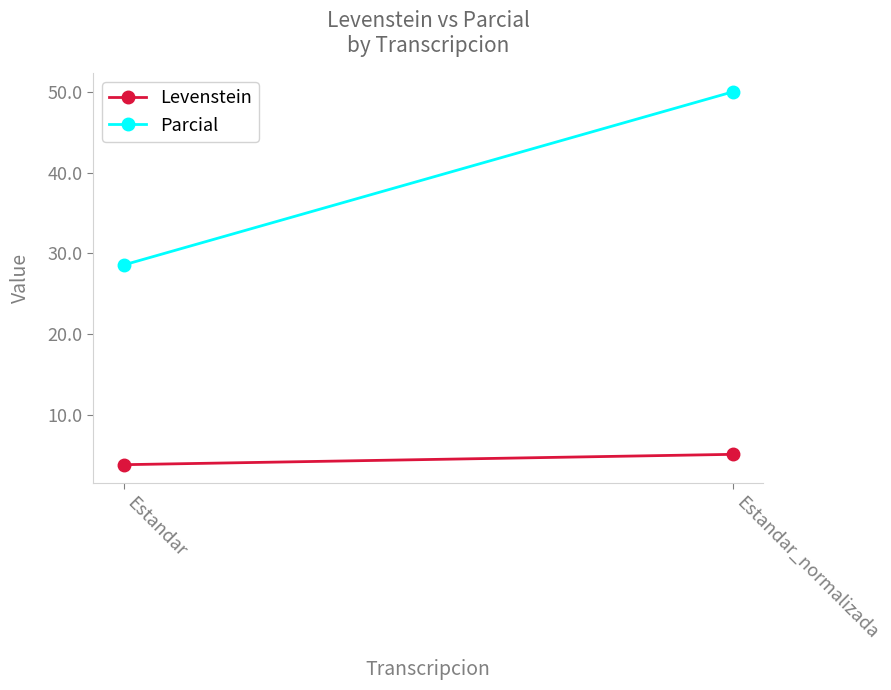

What is the difference between the highest and lowest values at Estandar_normalizada?

44.9